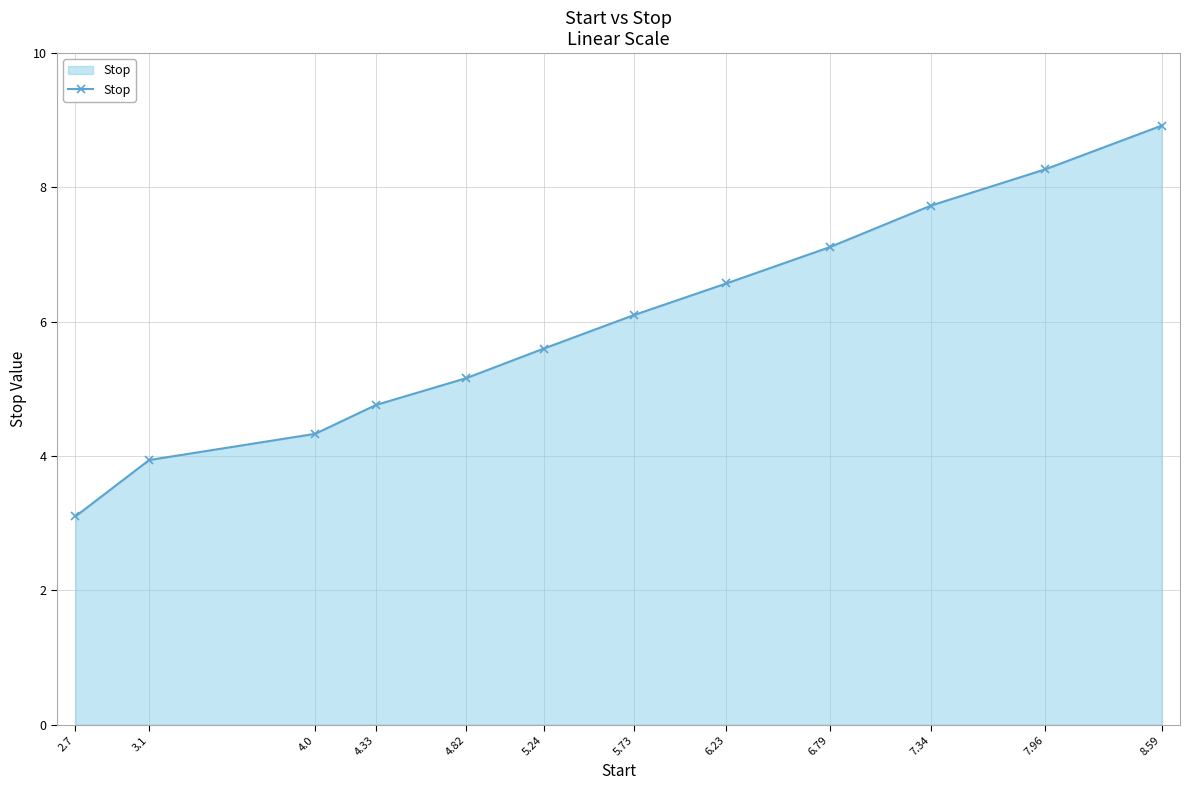

What is the change in value from 2.7 to 4.0?

+1.2